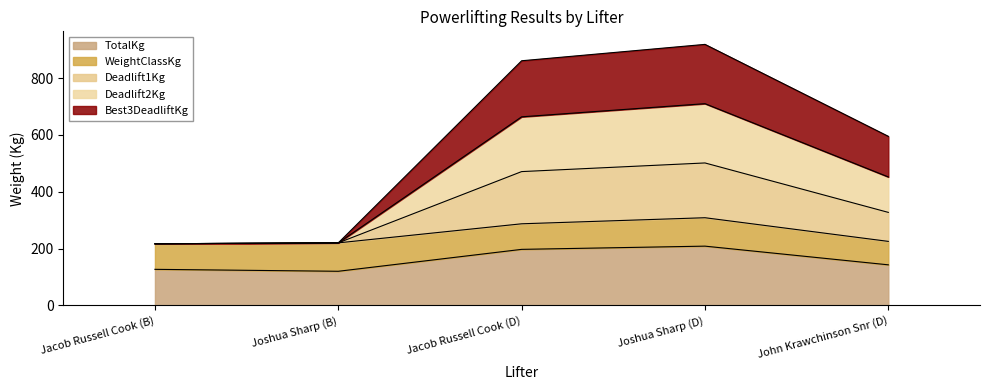

At which label is TotalKg closest to 164?

John Krawchinson Snr (D)